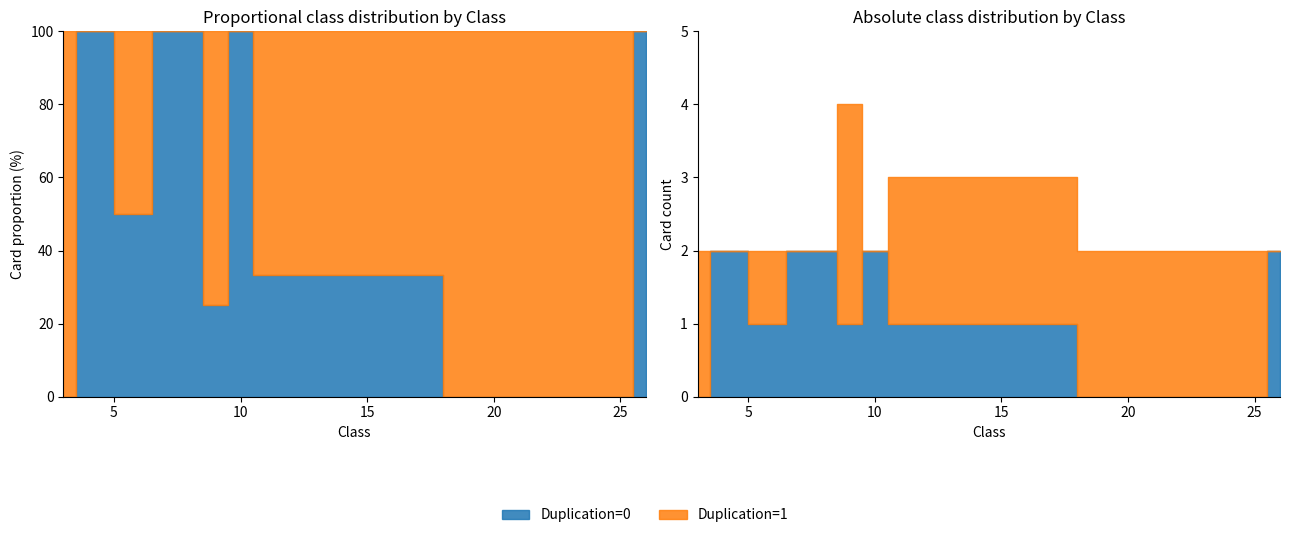

What are all the series names shown in the legend?

Duplication=0, Duplication=1